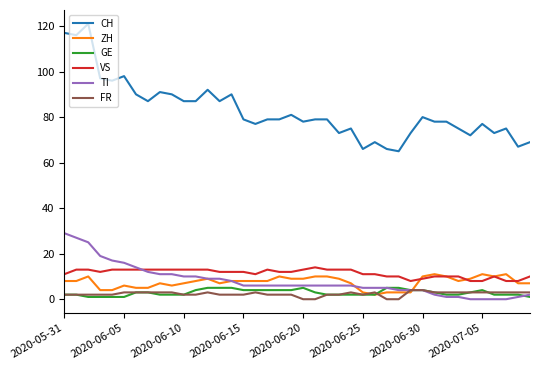

Which series has the widest spread of values?

CH